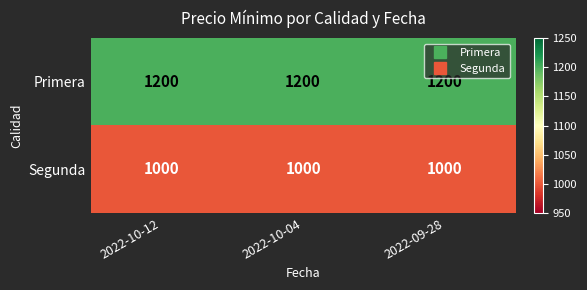

What is the sum of all Segunda values?

3000